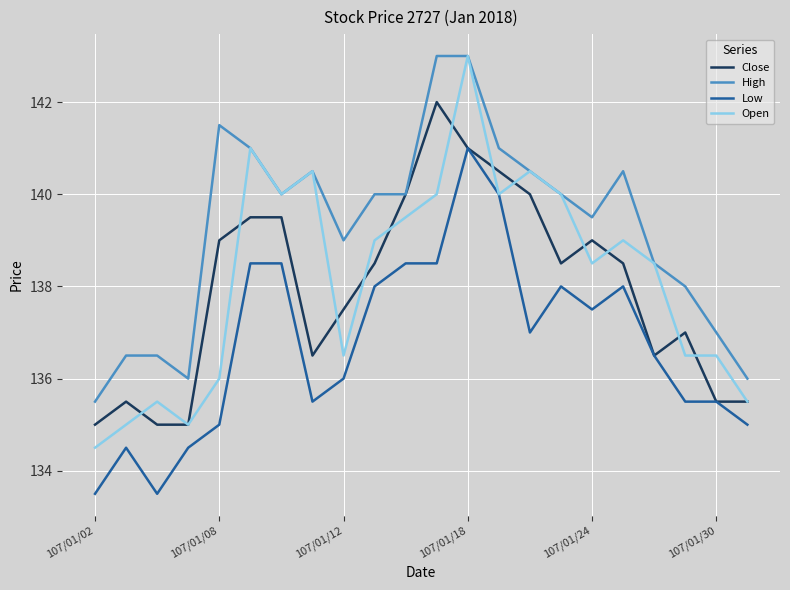

What is the maximum value shown in the chart?

143.0